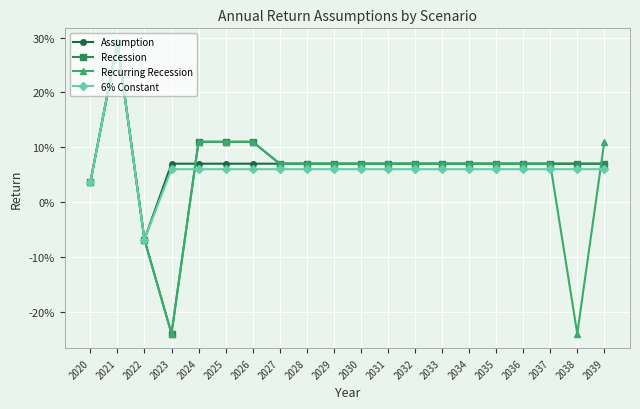

Where do 6% Constant and Recurring Recession first cross each other?

2023 and 2024